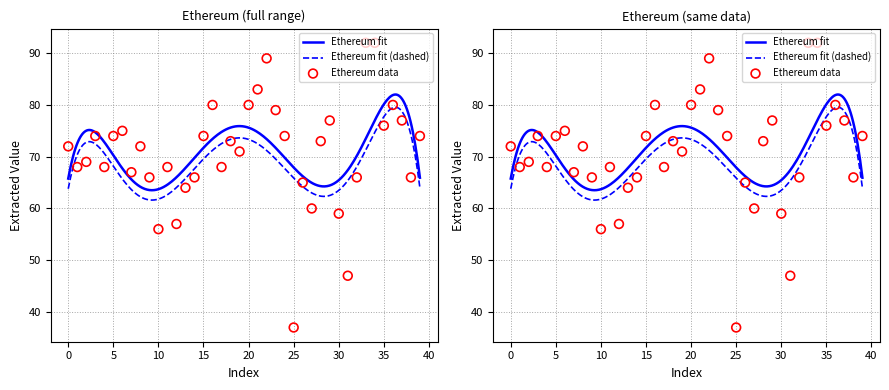

Between 32 and 17, which is larger?

17